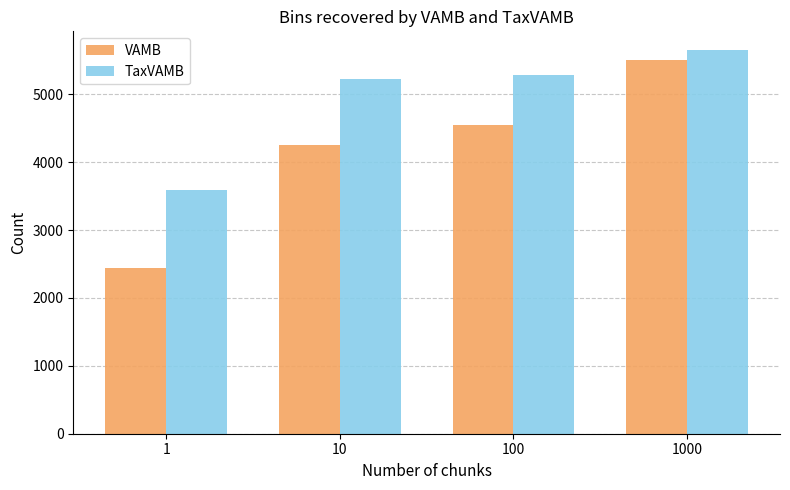

Reading left to right, transcribe all the data shown in this chart.

VAMB: 1=2437	10=4249	100=4552	1000=5502
TaxVAMB: 1=3595	10=5223	100=5283	1000=5644